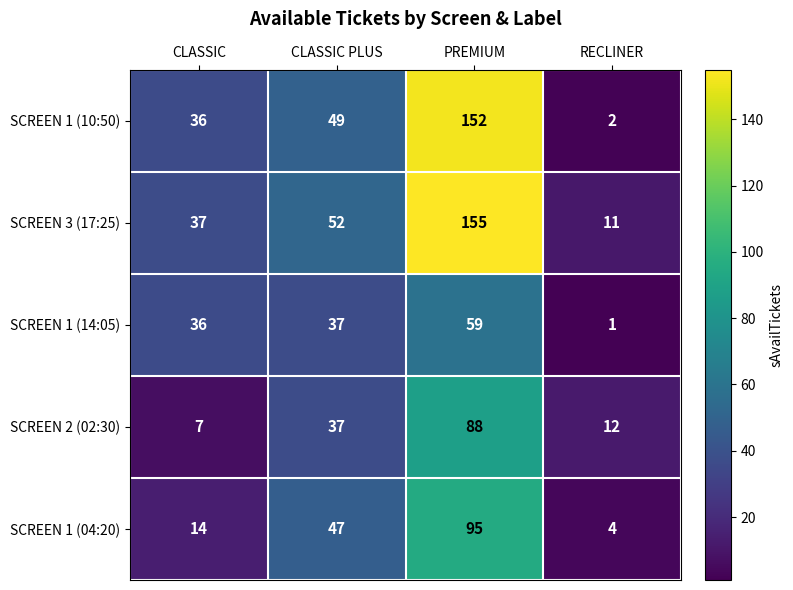

At which label does SCREEN 1 (14:05) reach its peak?

PREMIUM